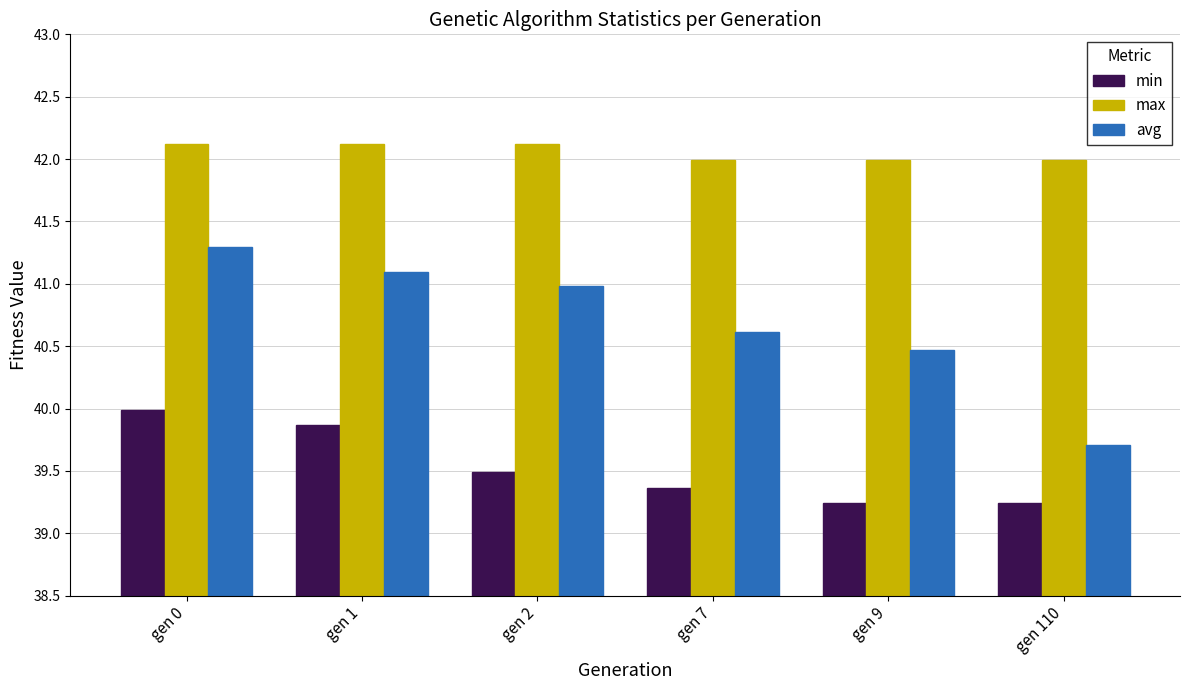

At which category is the sum across all series the highest?

gen 0